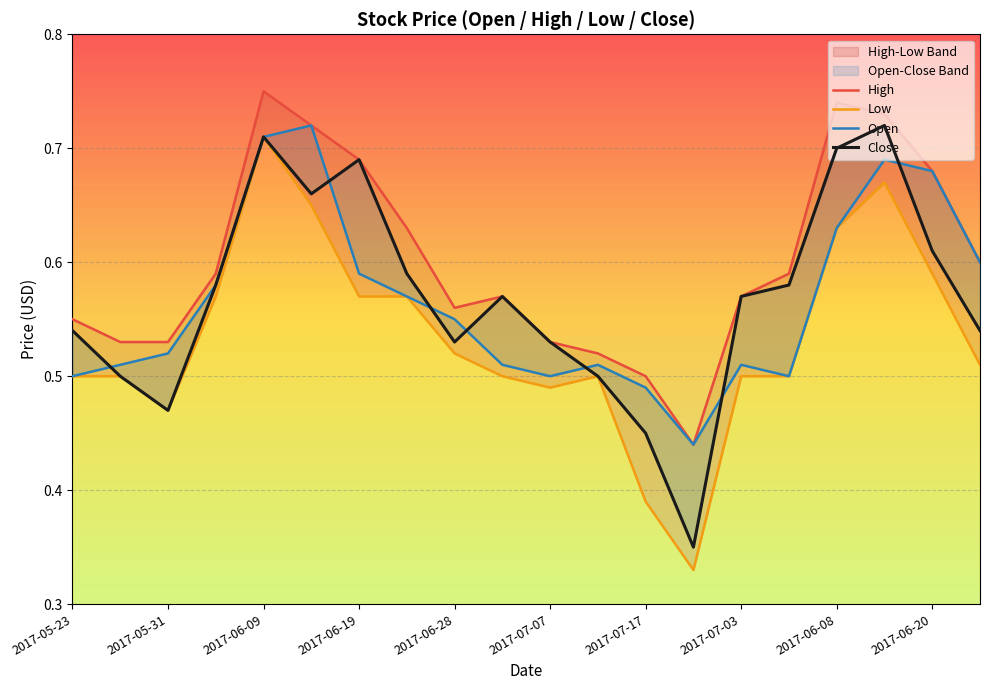

What is the difference between the Open values at 11 and 2017-07-03?

0.1